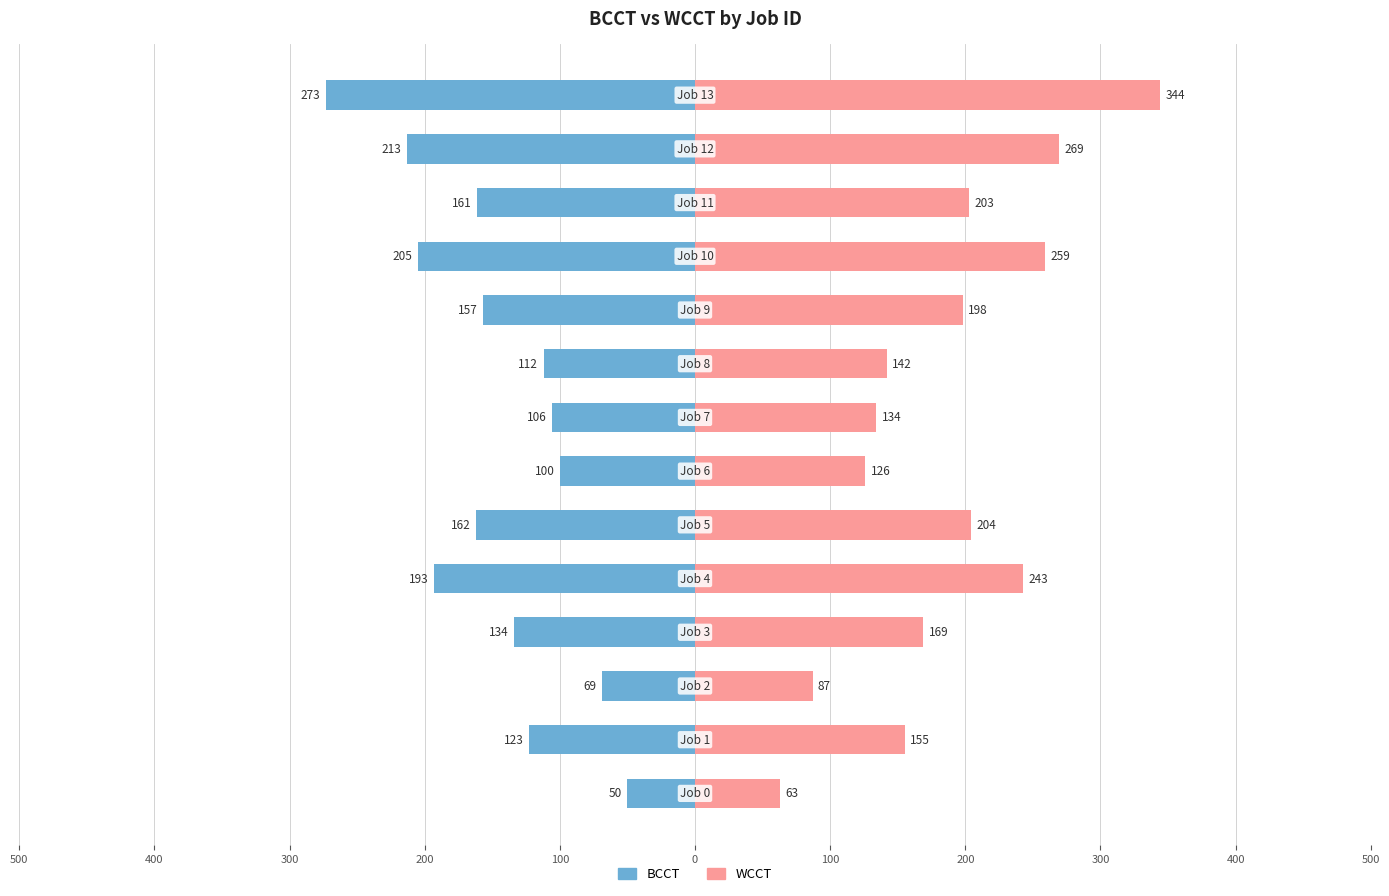

What is the difference between the maximum and second lowest values in the WCCT series?

257